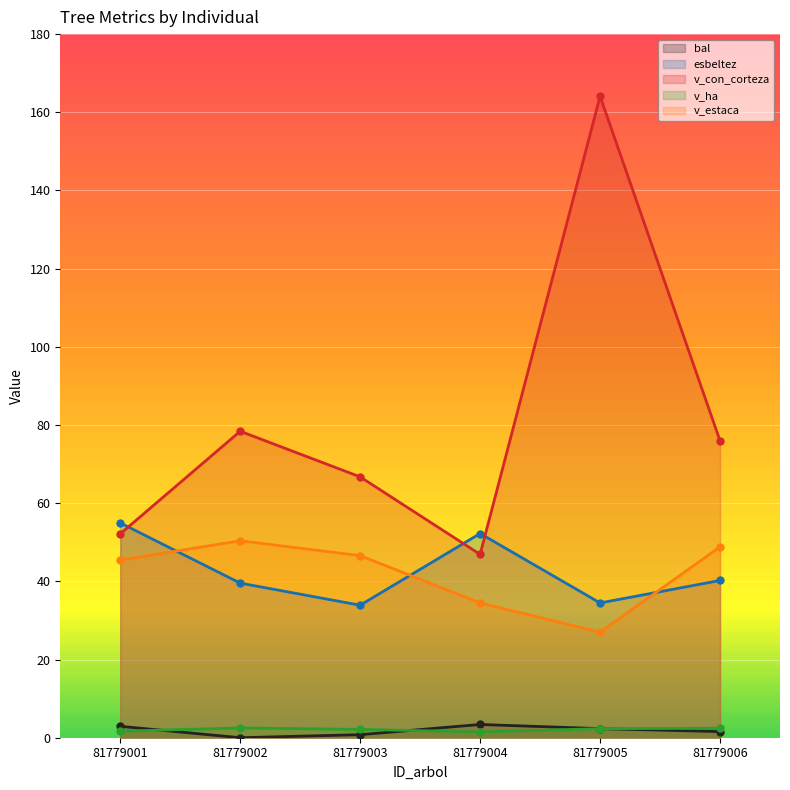

Reading right to left, what are all the values shown in this chart?

bal: 1.6	2.3	3.4	0.8	0.0	2.9
esbeltez: 40.2	34.5	52.2	33.9	39.5	55.0
v_con_corteza: 76.0	164.1	46.9	66.7	78.4	52.2
v_ha: 2.4	2.3	1.5	2.1	2.5	1.7
v_estaca: 48.8	27.0	34.5	46.6	50.4	45.5